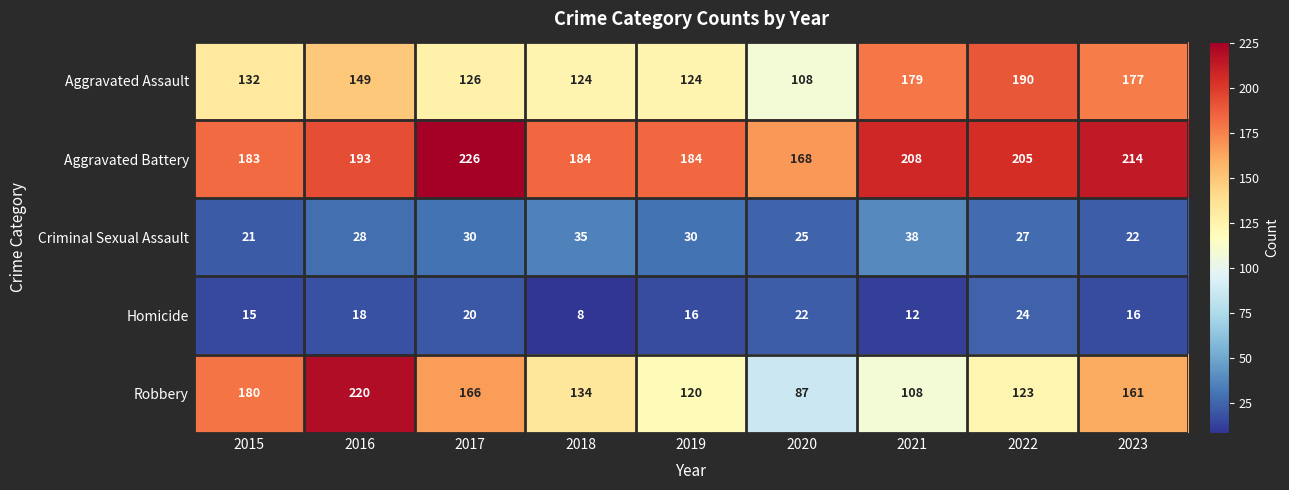

What is the sum of all Homicide values?

151